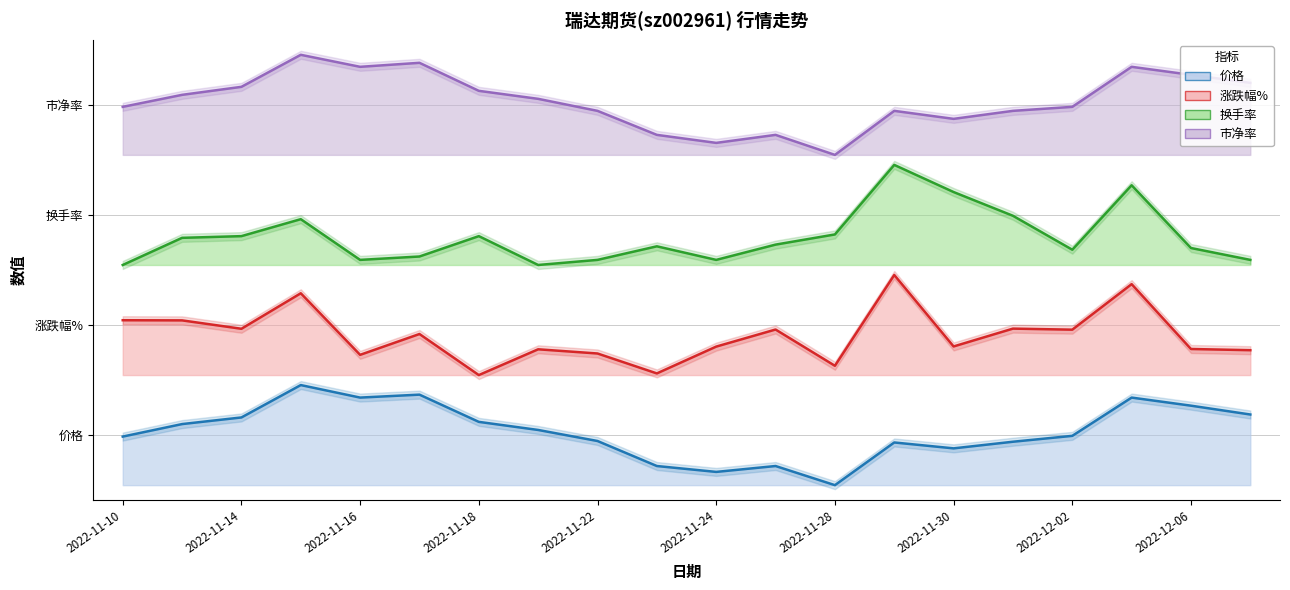

What is the difference between the 换手率 values at 2022-12-05 and 2022-11-22?

0.7